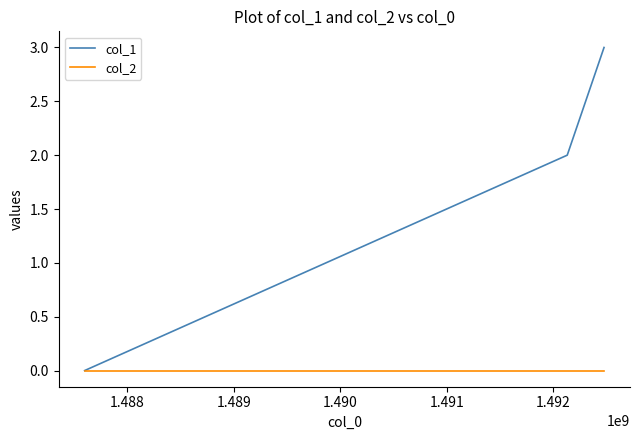

Which series has the largest total across all categories?

col_1